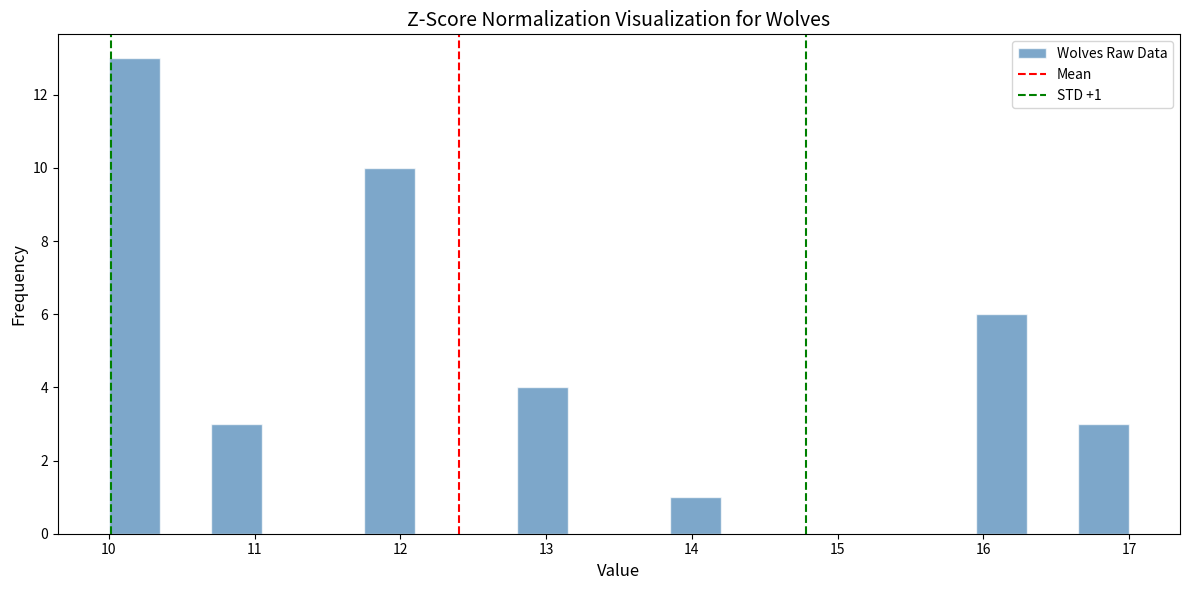

Read against the x-axis, roughly where is the centre of the tallest bar?

10.2